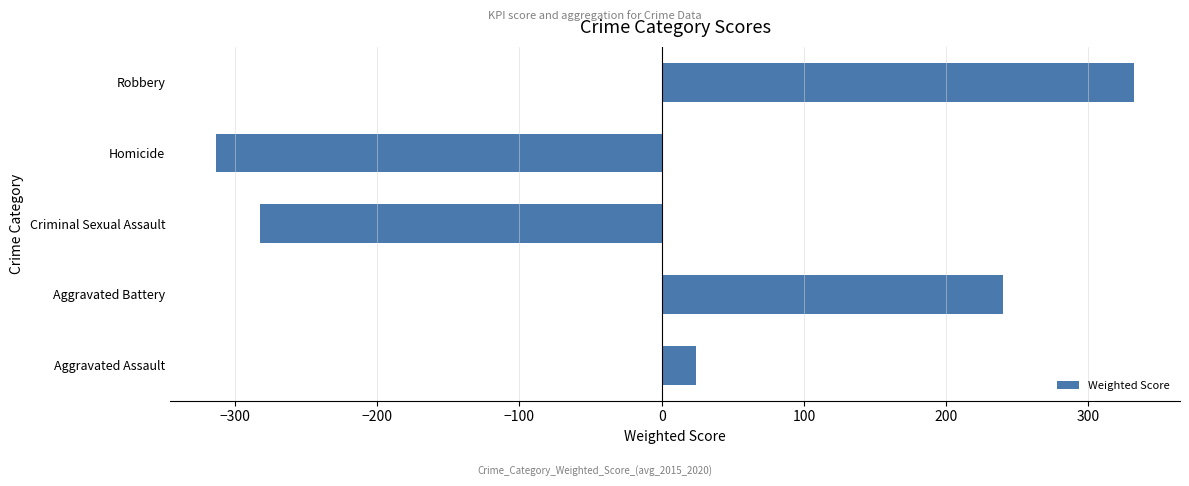

Between Homicide and Criminal Sexual Assault, which is larger?

Criminal Sexual Assault